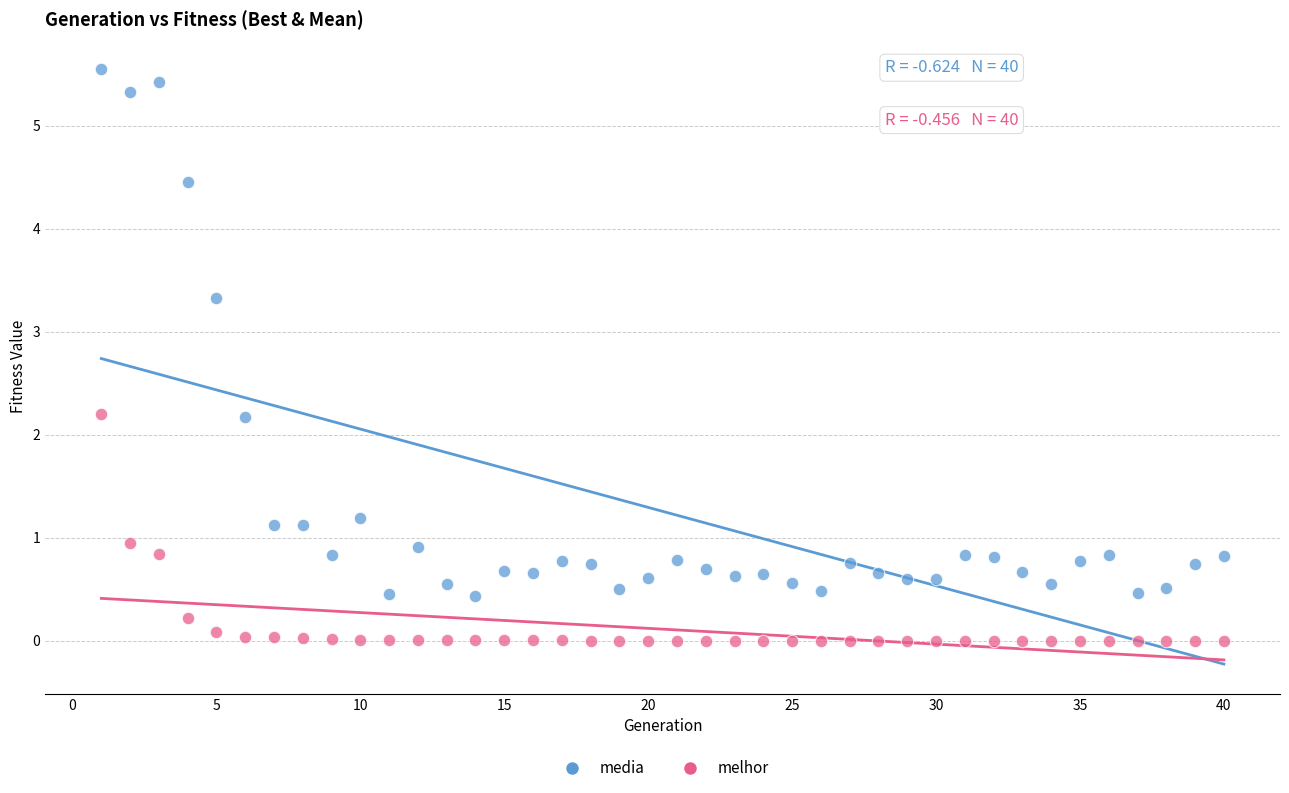

Which series contains the highest Y value?

media